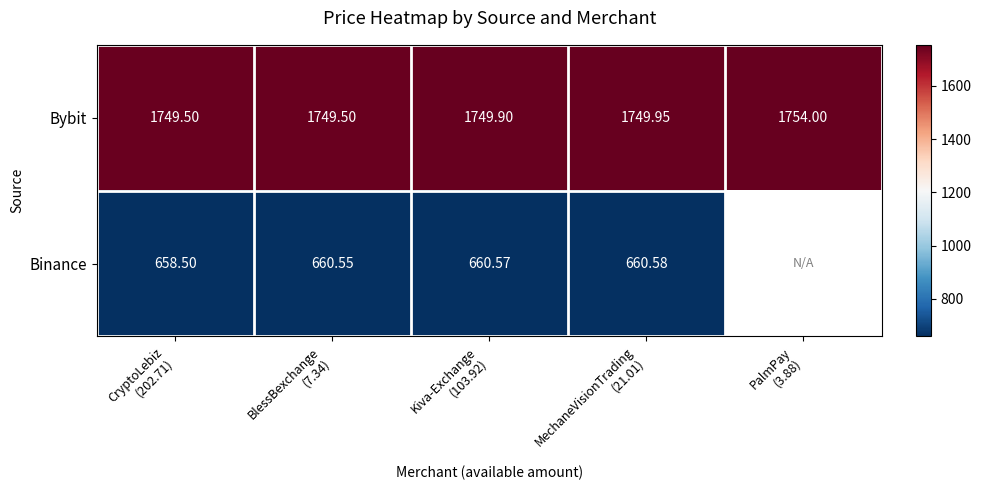

Where is Bybit nearest to the value 1751?

MechaneVisionTrading (21.01)